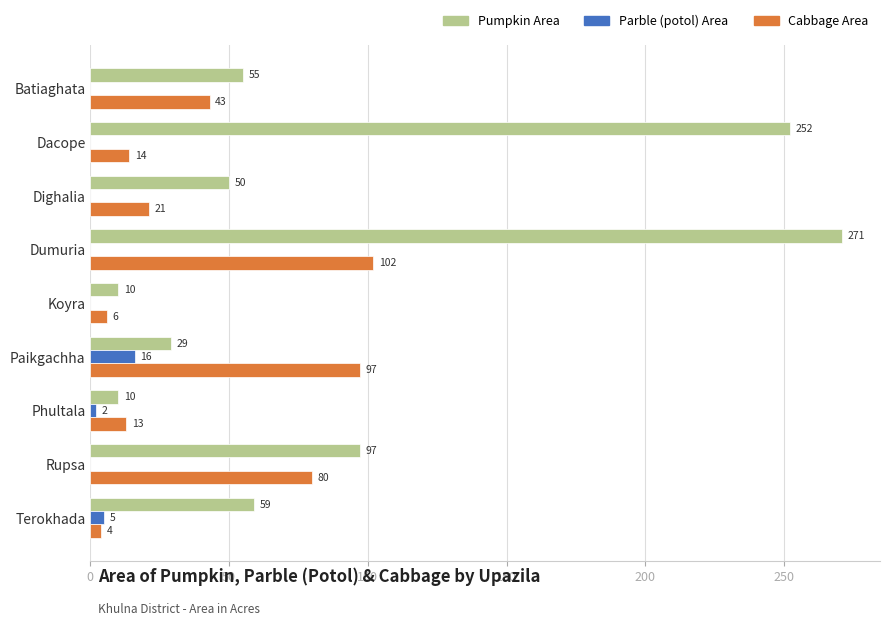

What are all the series names shown in the legend?

Pumpkin Area, Parble (potol) Area, Cabbage Area